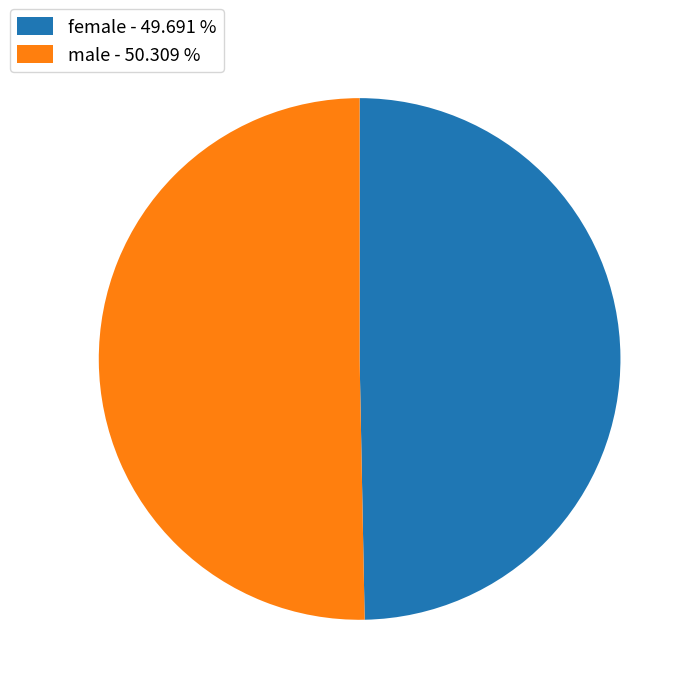

Count the number of slices in the pie.

2